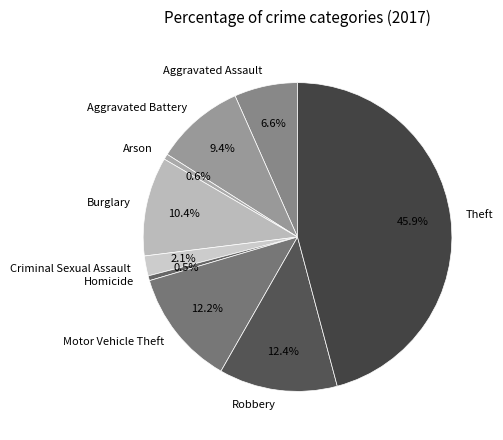

To the nearest percent, what is the combined percentage of Robbery and Motor Vehicle Theft?

25%